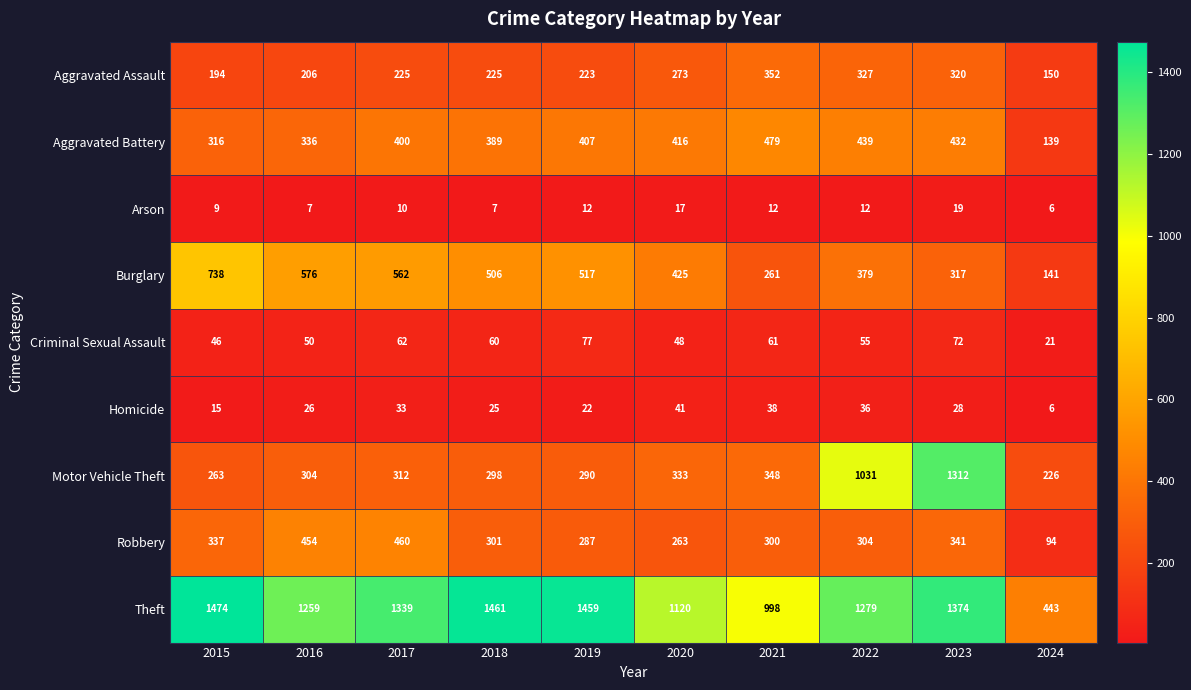

Is the value of Motor Vehicle Theft at 2015 greater than the value of Robbery at 2024?

Yes